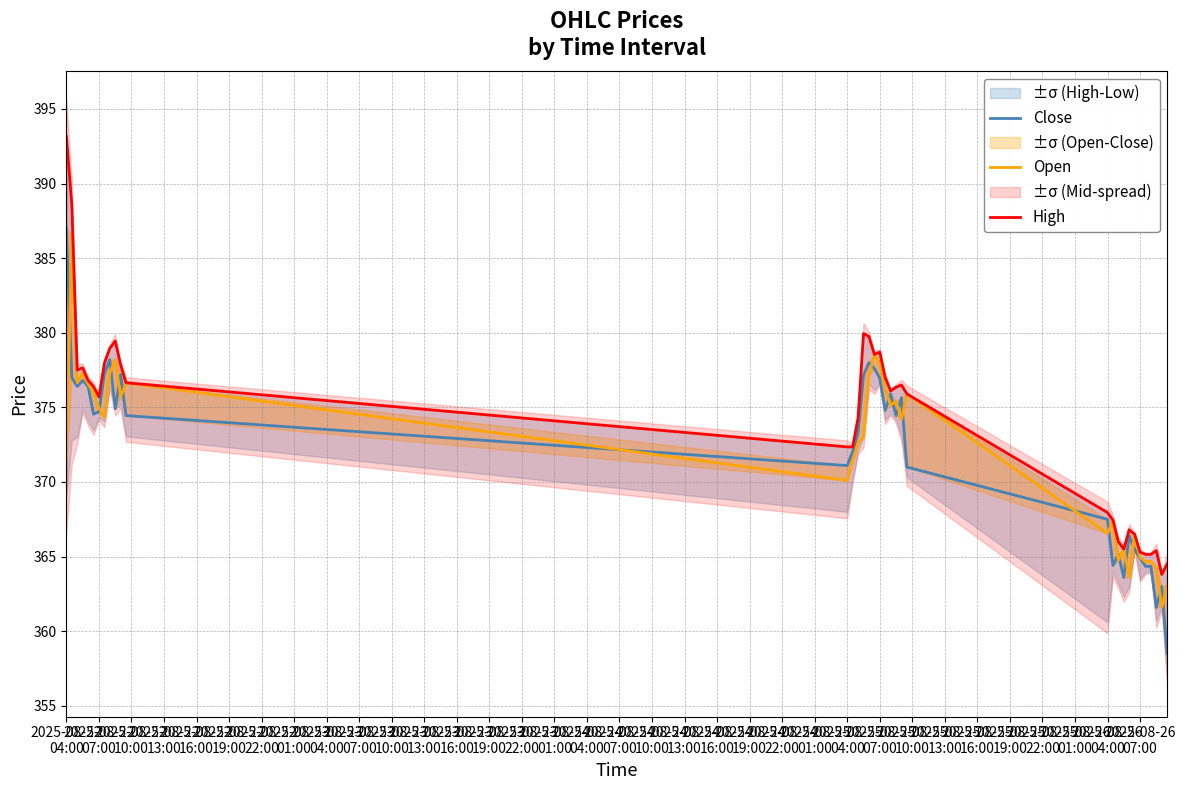

How many lines are shown in the chart?

3